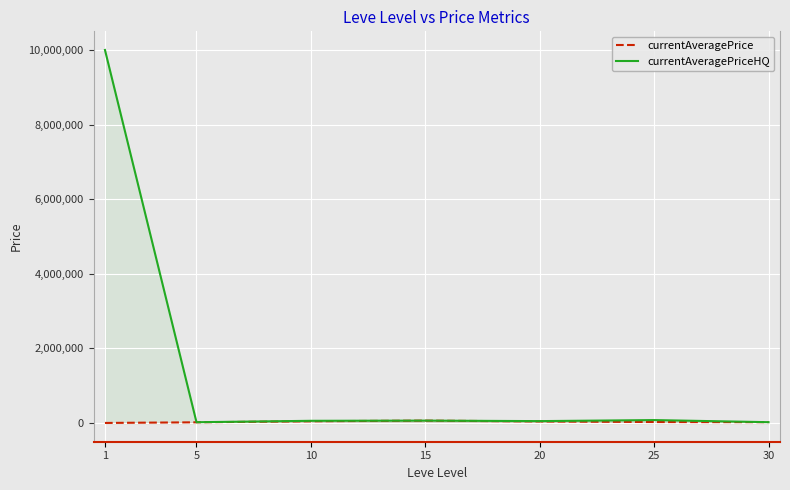

At which label does currentAveragePrice reach its peak?

15